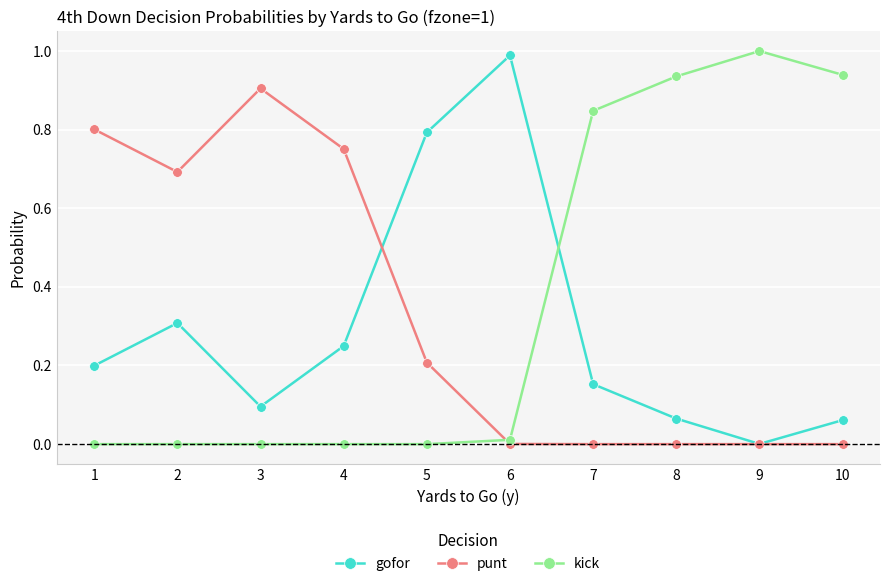

Which label corresponds to the largest value in the chart?

9